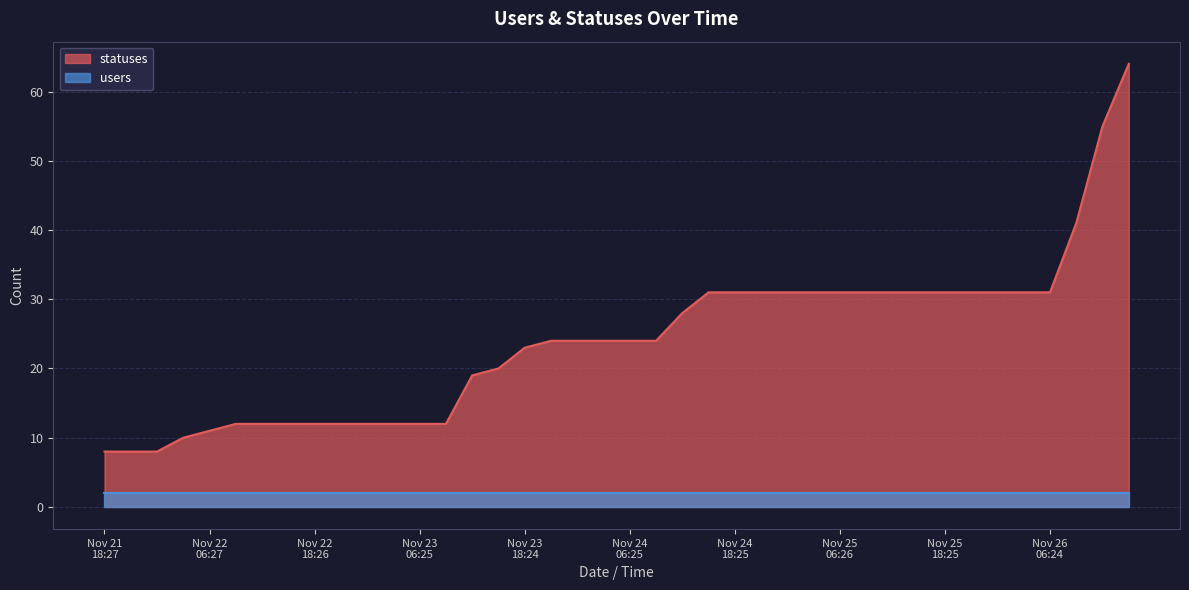

How many lines are shown in the chart?

2